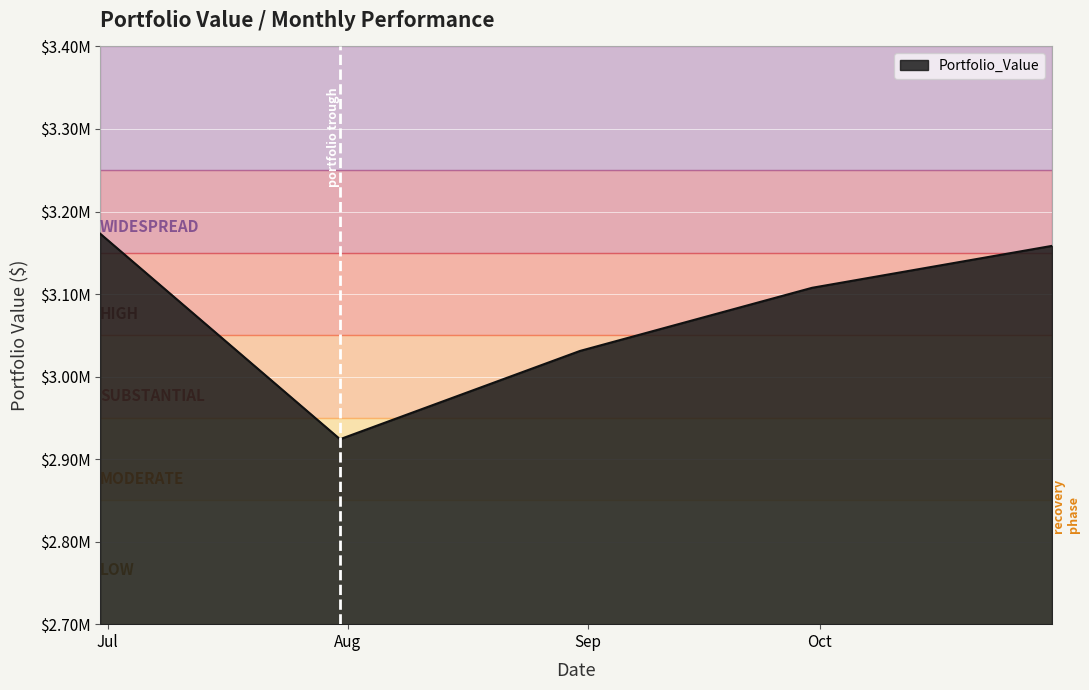

Reading left to right, extract all data points from this chart.

3173214.8	2924103.1	3031027.7	3107566.0	3158368.3